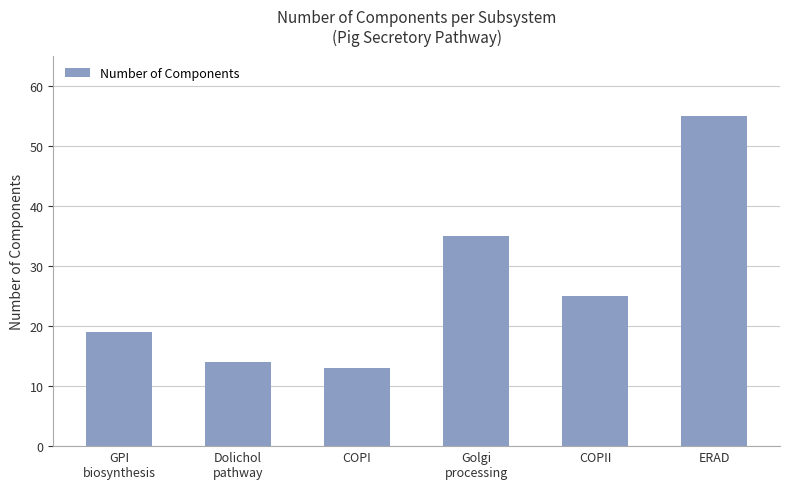

Are the bars grouped side by side (vs. stacked)?

No